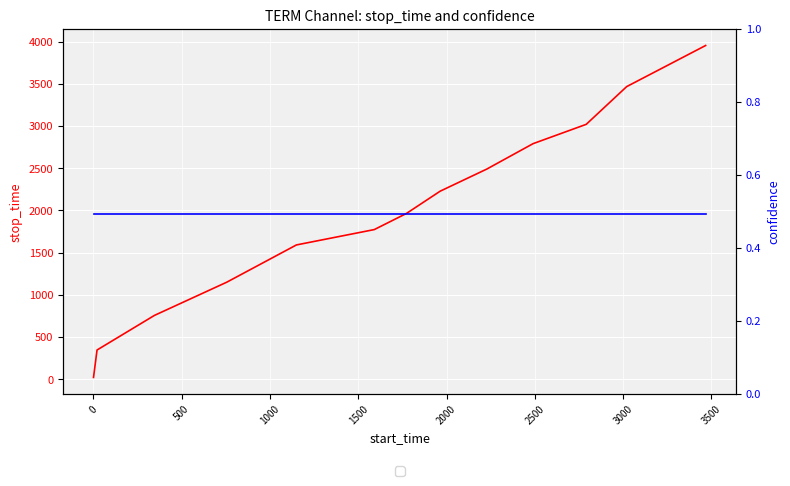

Rank the series by their average value, from highest to lowest.

stop_time, confidence